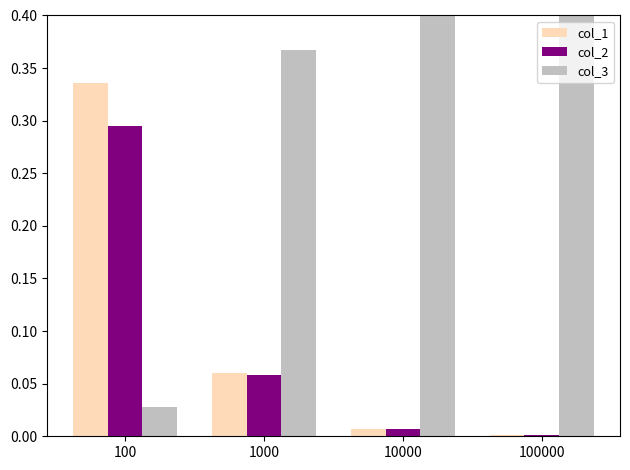

Between 100 and 100000, which is larger?

100